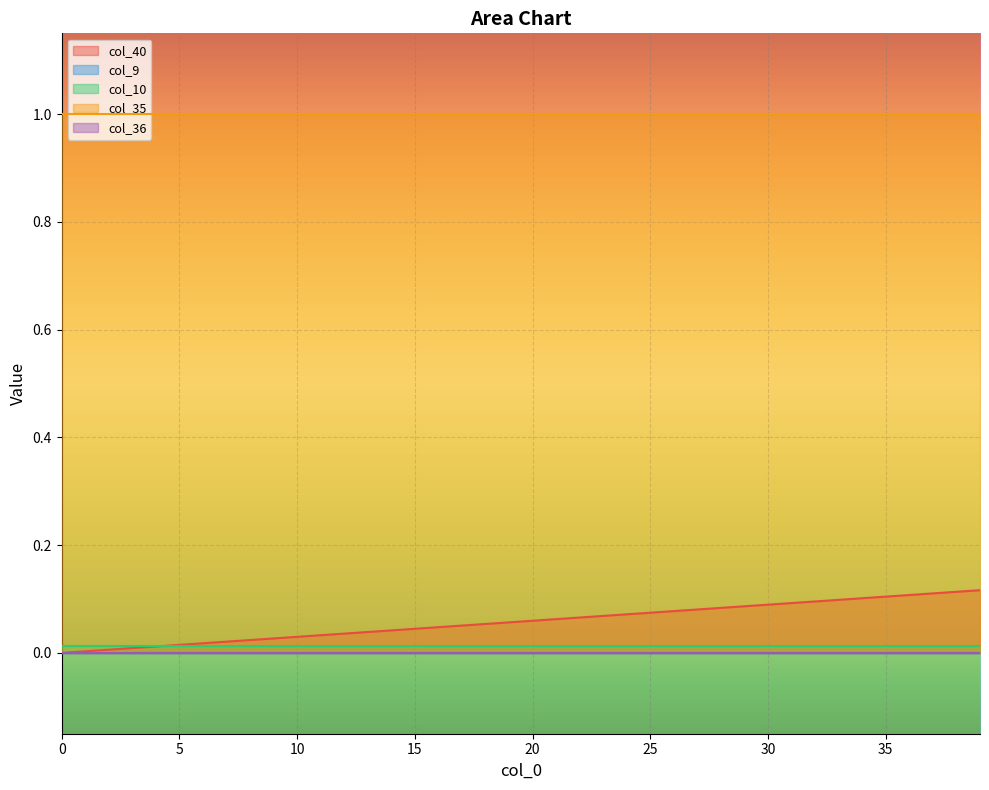

Read the col_35 value at 26.

1.0